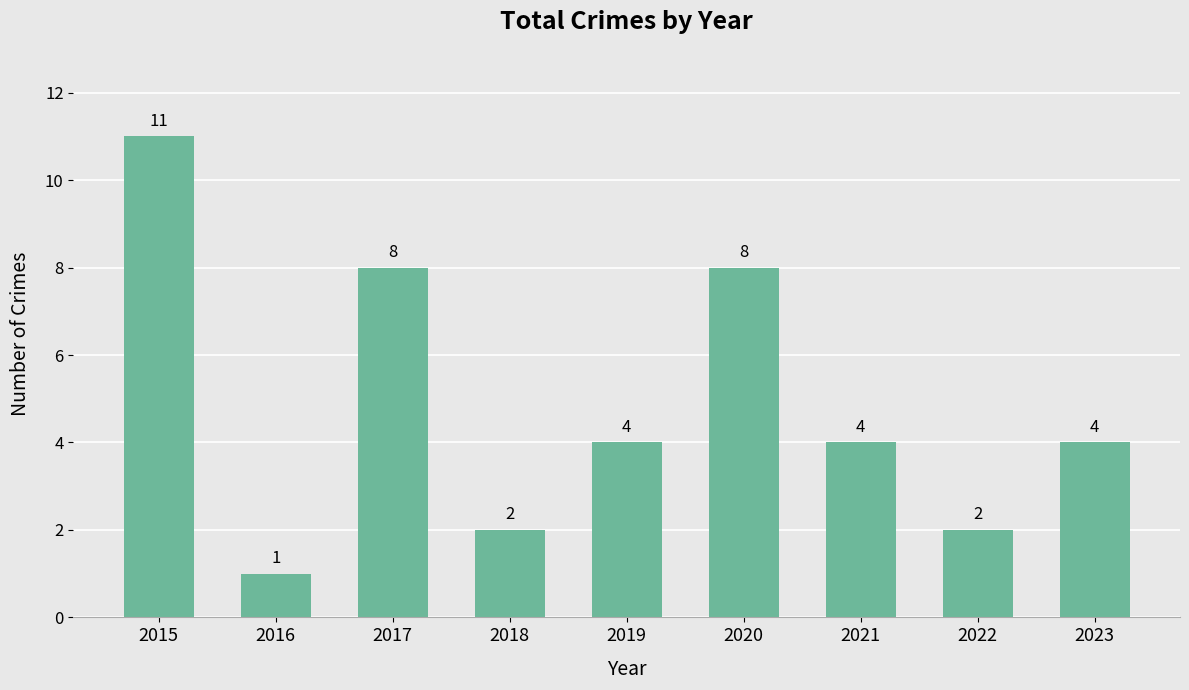

Are the bars horizontal?

No